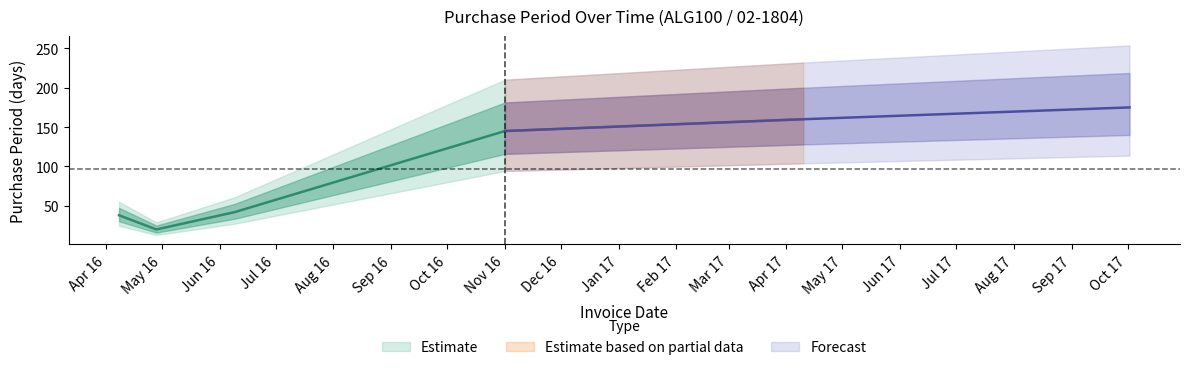

Read the value at 2016-06-09, to the nearest 5.

40